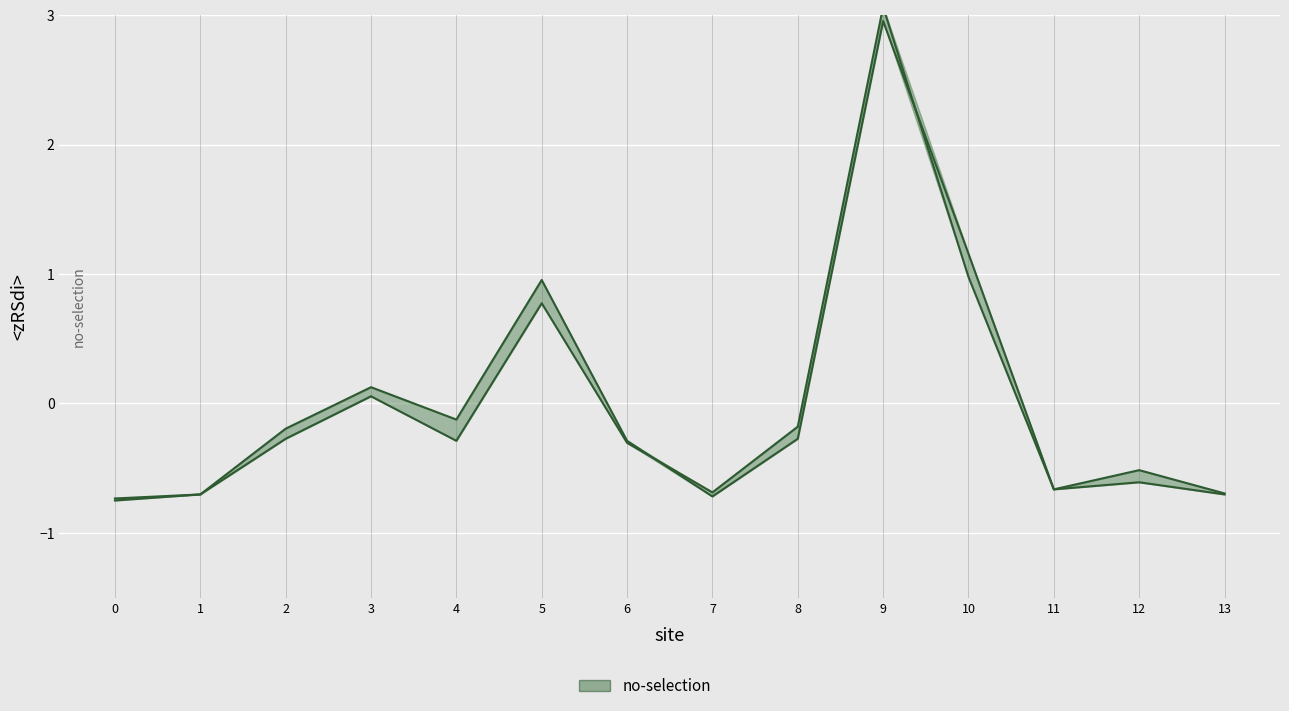

Reading left to right, extract all data points from this chart.

-0.7	-0.7	-0.3	0.1	-0.3	0.8	-0.3	-0.7	-0.2	3.1	1.0	-0.7	-0.5	-0.7